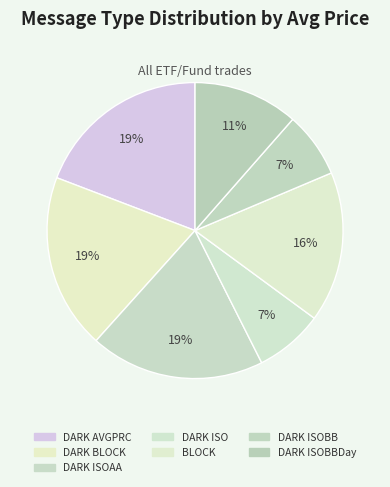

Count the number of slices in the pie.

7